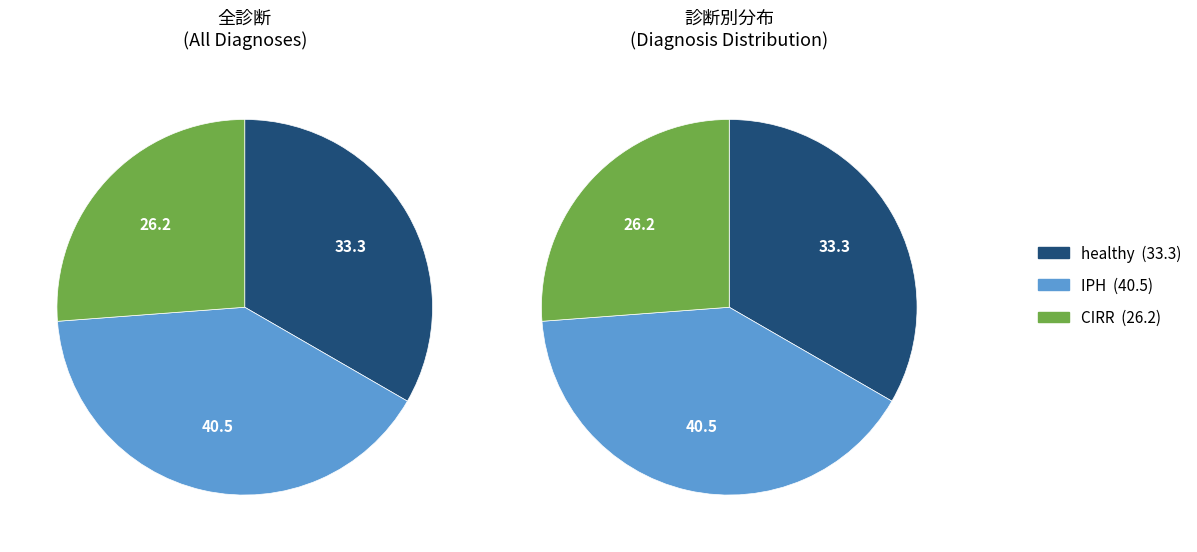

The healthy slice represents 41% of the pie. True or false?

False